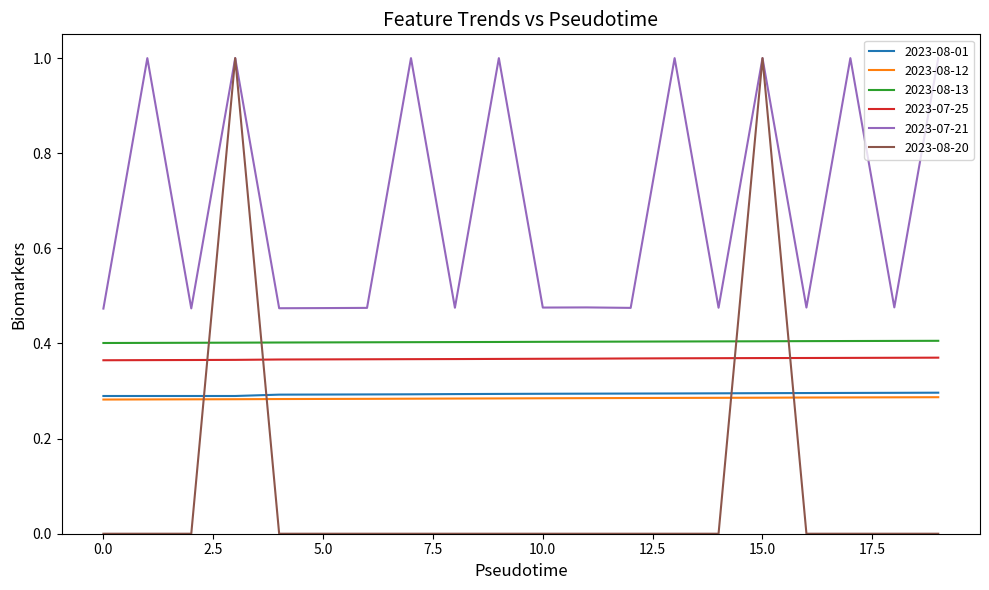

What is the maximum value for 2023-08-20?

1.0